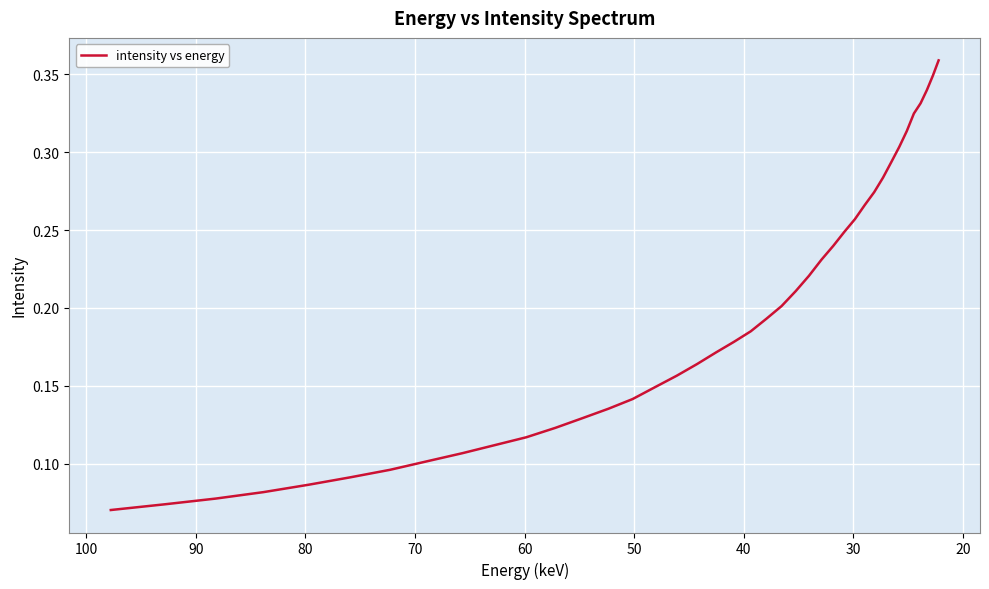

What is the greatest value displayed?

0.4